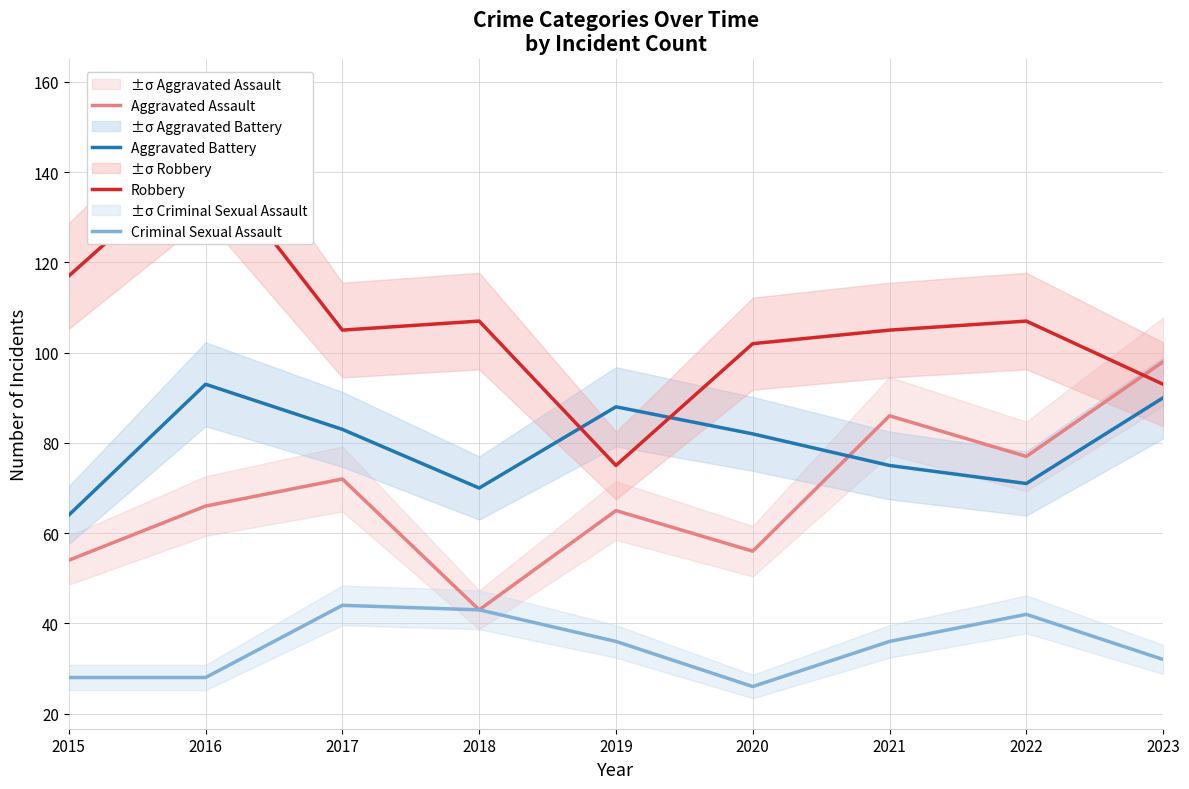

Which series has the largest range (max minus min)?

Robbery